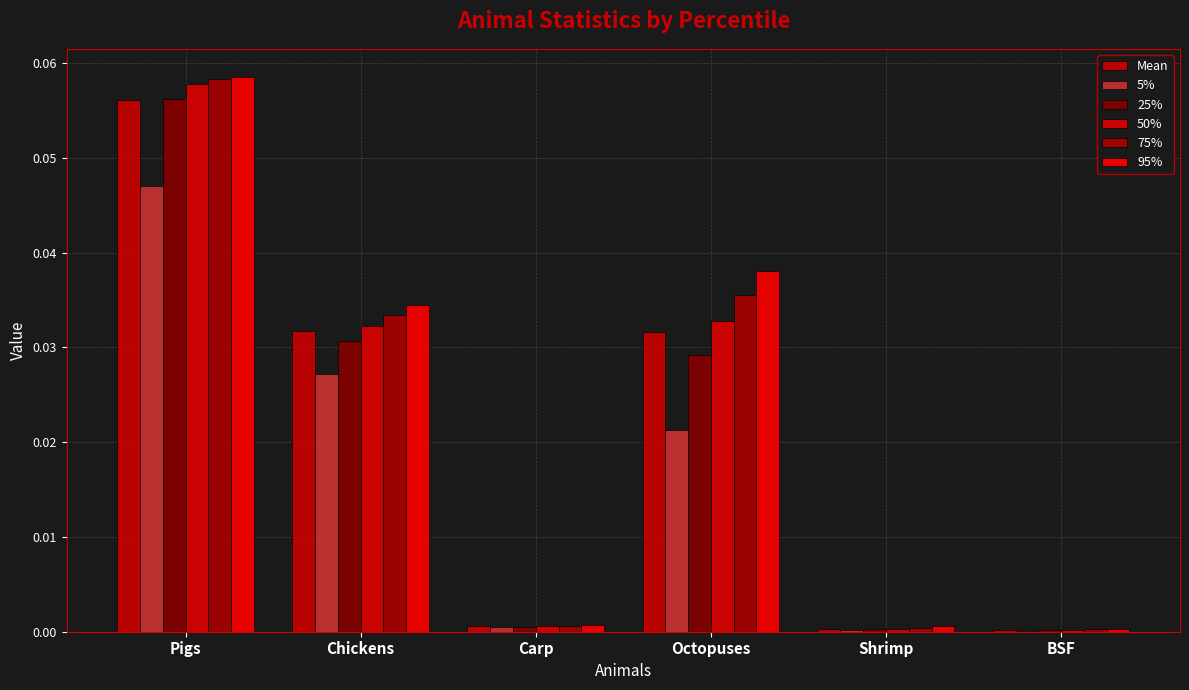

Which series has the widest spread of values?

95%